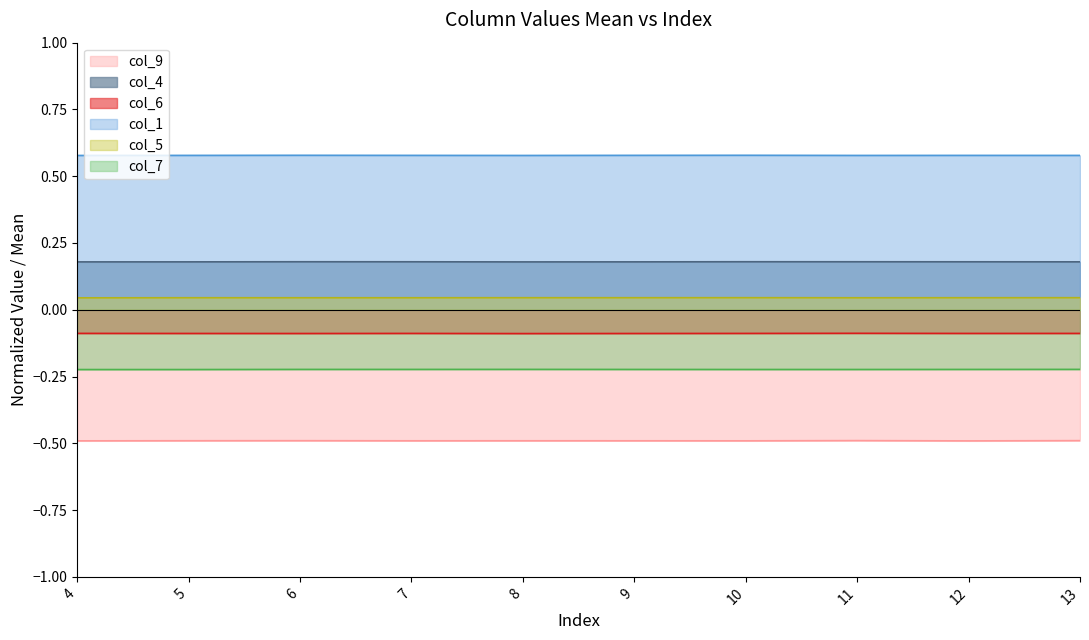

Reading left to right, transcribe all the data shown in this chart.

col_9: -0.5	-0.5	-0.5	-0.5	-0.5	-0.5	-0.5	-0.5	-0.5	-0.5
col_4: 0.2	0.2	0.2	0.2	0.2	0.2	0.2	0.2	0.2	0.2
col_6: -0.1	-0.1	-0.1	-0.1	-0.1	-0.1	-0.1	-0.1	-0.1	-0.1
col_1: 0.6	0.6	0.6	0.6	0.6	0.6	0.6	0.6	0.6	0.6
col_5: 0.0	0.0	0.0	0.0	0.0	0.0	0.0	0.0	0.0	0.0
col_7: -0.2	-0.2	-0.2	-0.2	-0.2	-0.2	-0.2	-0.2	-0.2	-0.2